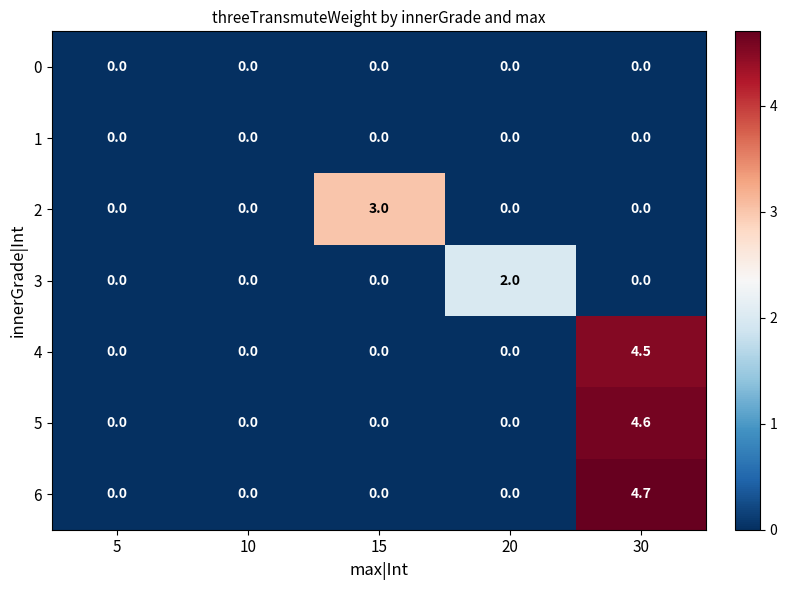

Count the 5 values in the range 0 to 1.

4